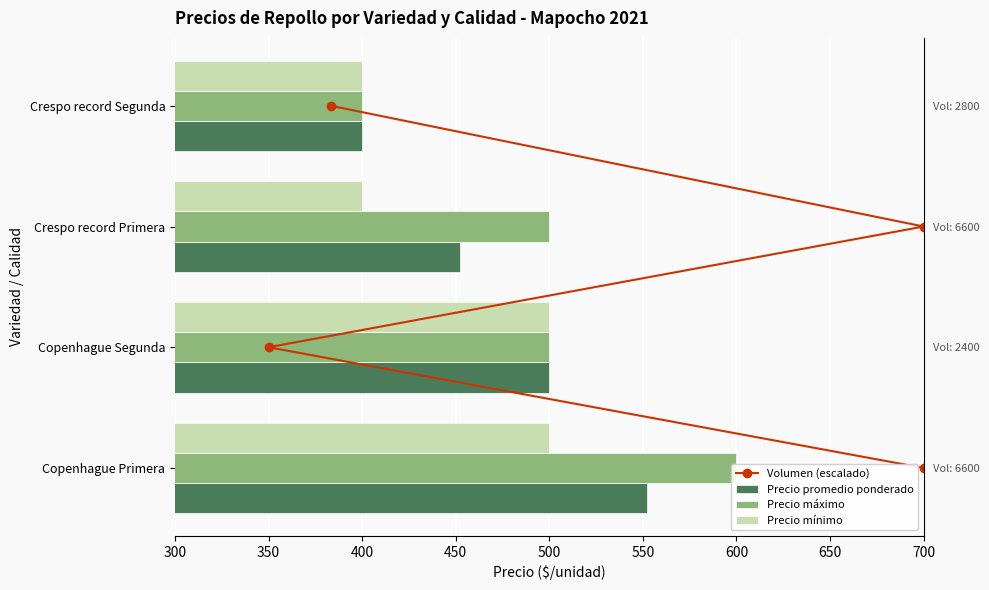

What is the total value across all series at 350?

1501